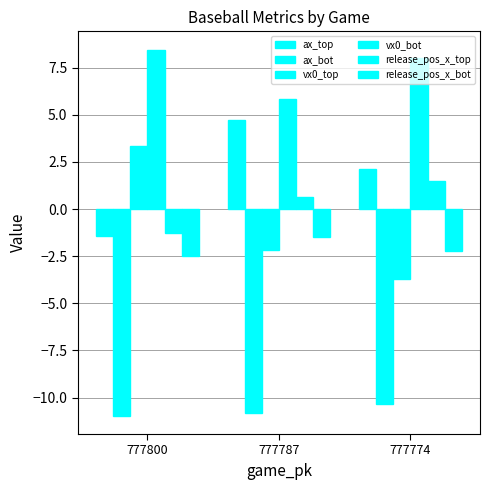

What is the spread (max minus min) of values at 777787?

16.6